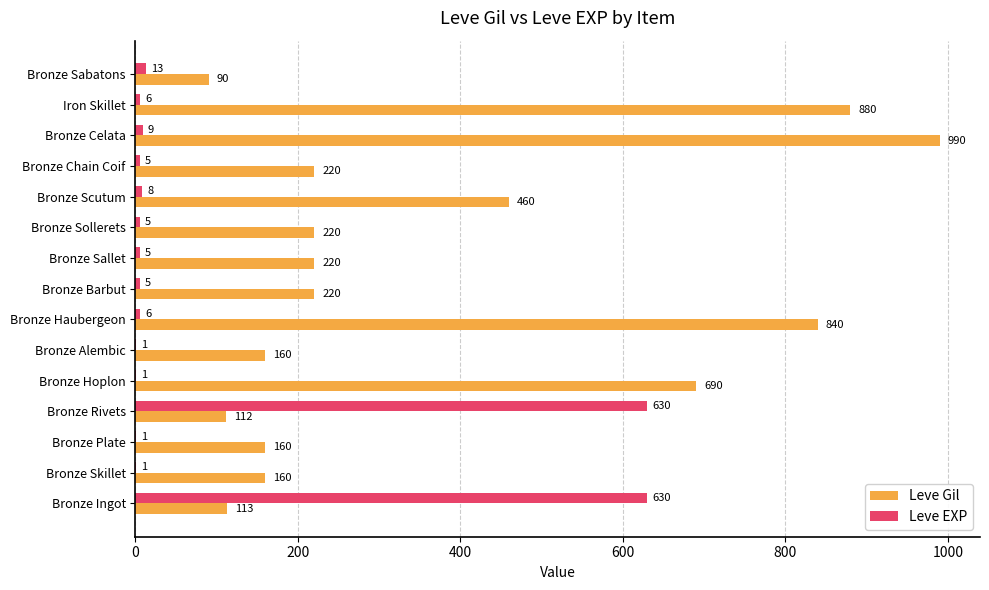

Is it true that Leve Gil equals 530 at Bronze Celata?

False